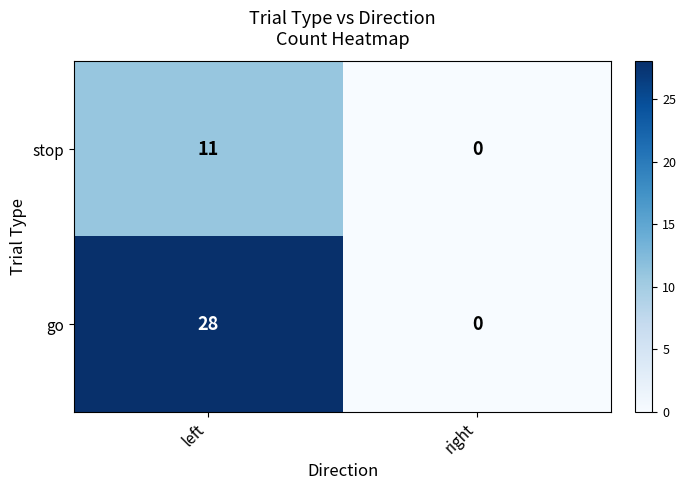

Is it true that stop equals -6 at right?

False